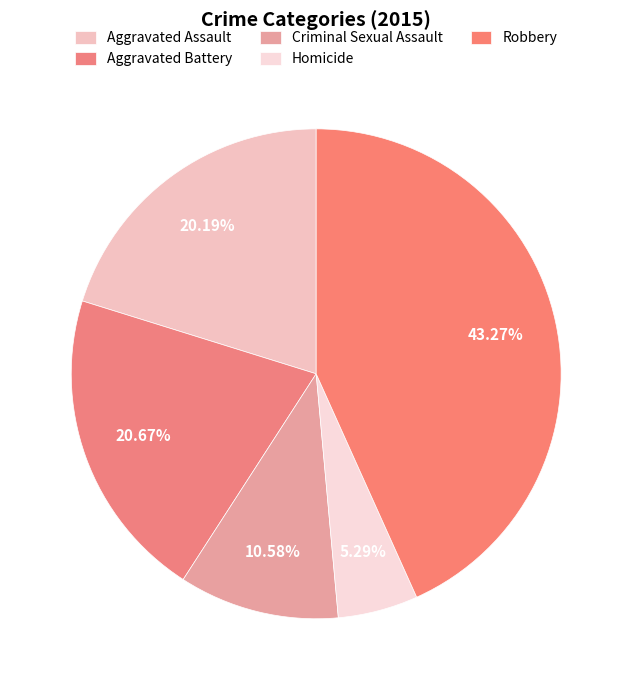

Is it true that Robbery is 43% of the pie?

True